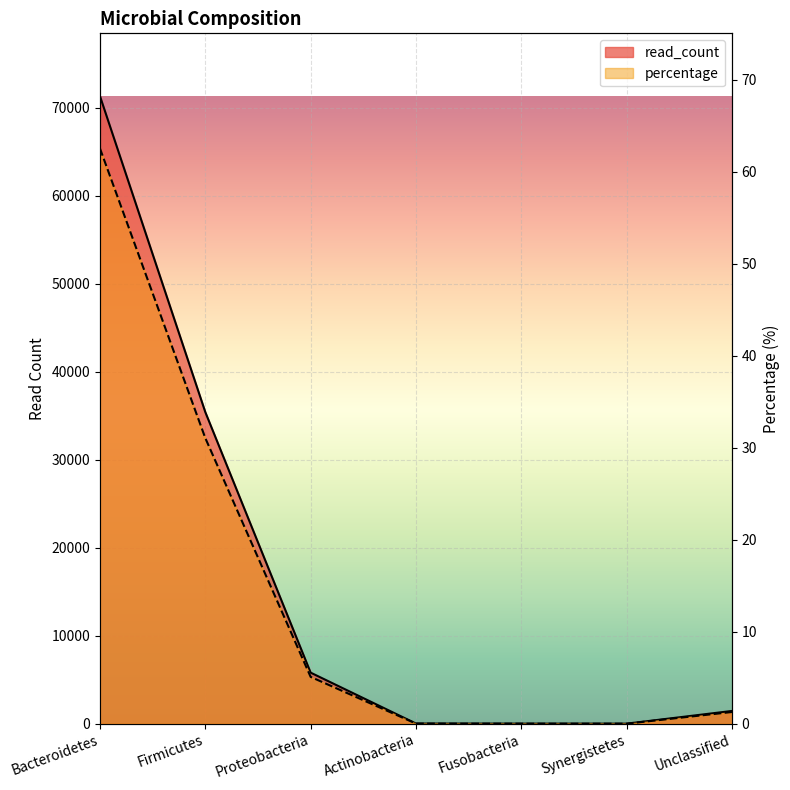

What position from the left is Synergistetes?

6